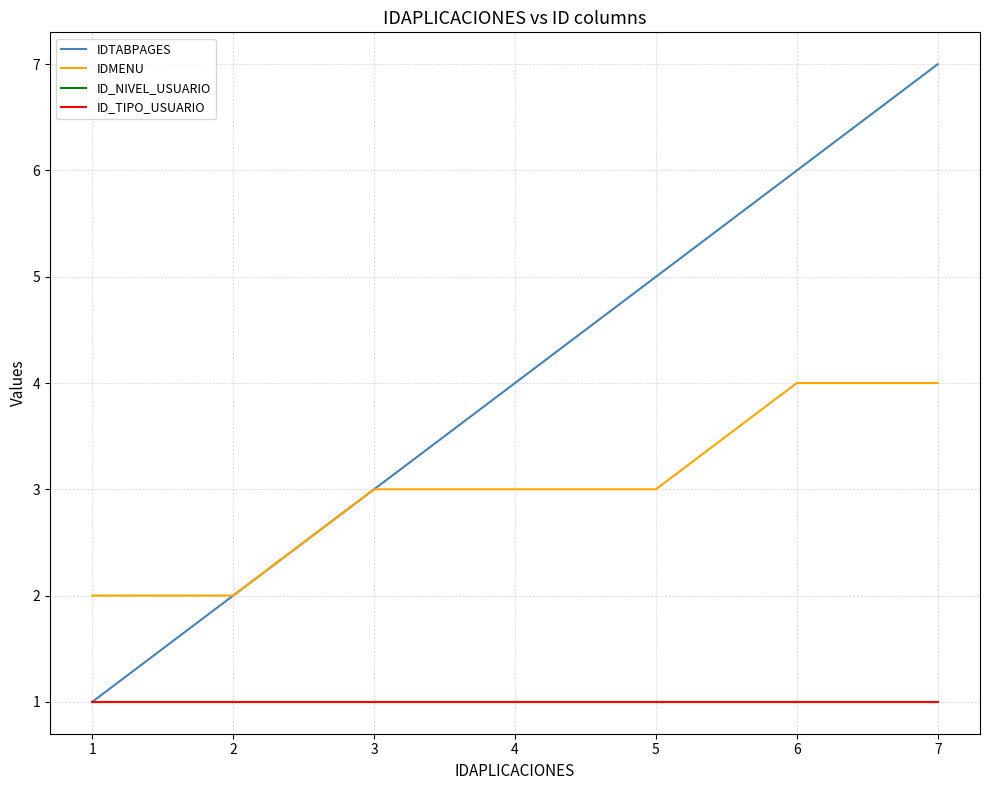

What is the smallest value displayed?

1